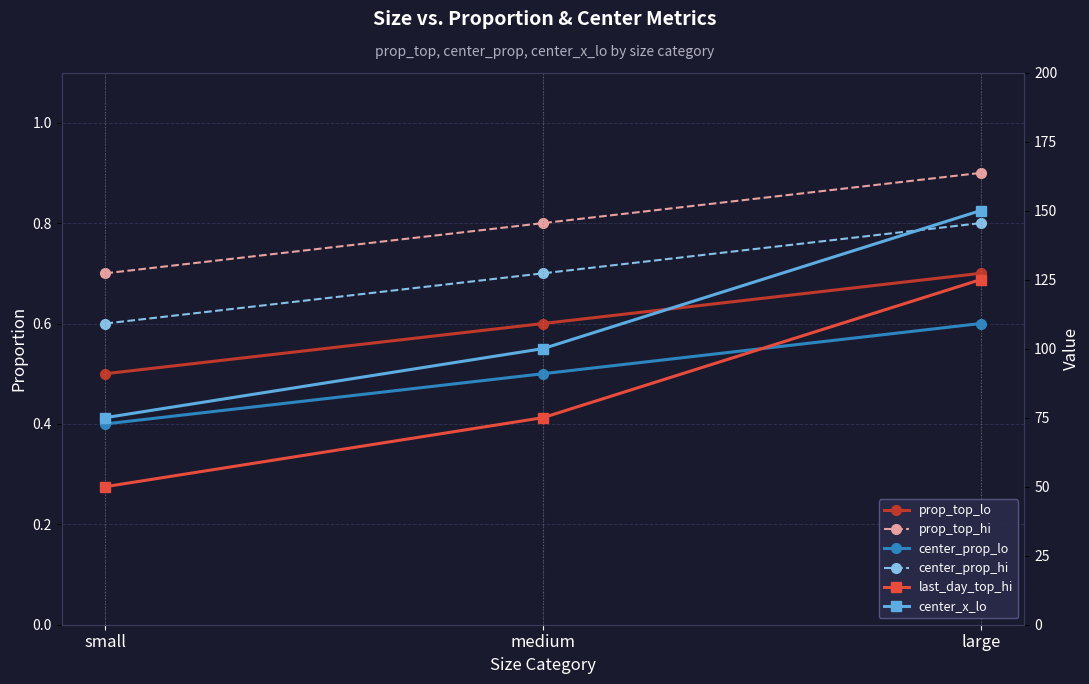

The prop_top_hi series shows 1.3 at large. True or false?

False